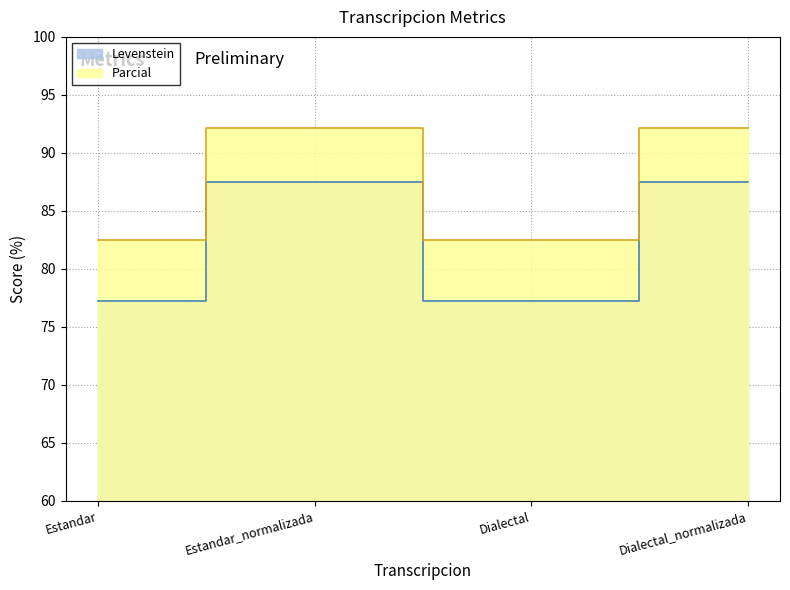

Reading right to left, extract all data points from this chart.

Levenstein: 87.5	77.3	87.5	77.3
Parcial: 92.1	82.5	92.1	82.5